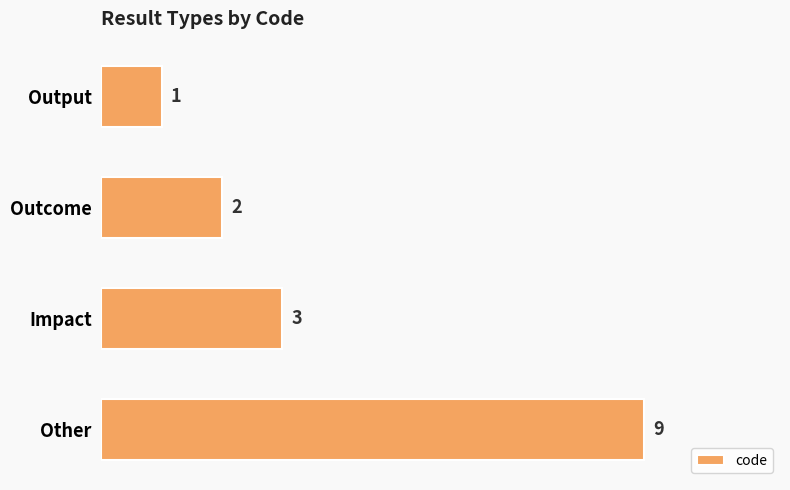

What is the difference between the maximum and minimum values?

8